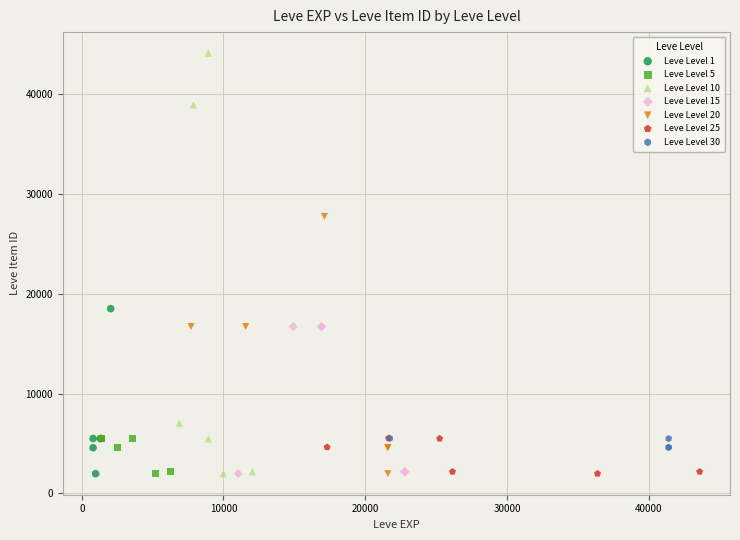

Which series has the largest Y range (max minus min)?

Leve Level 10